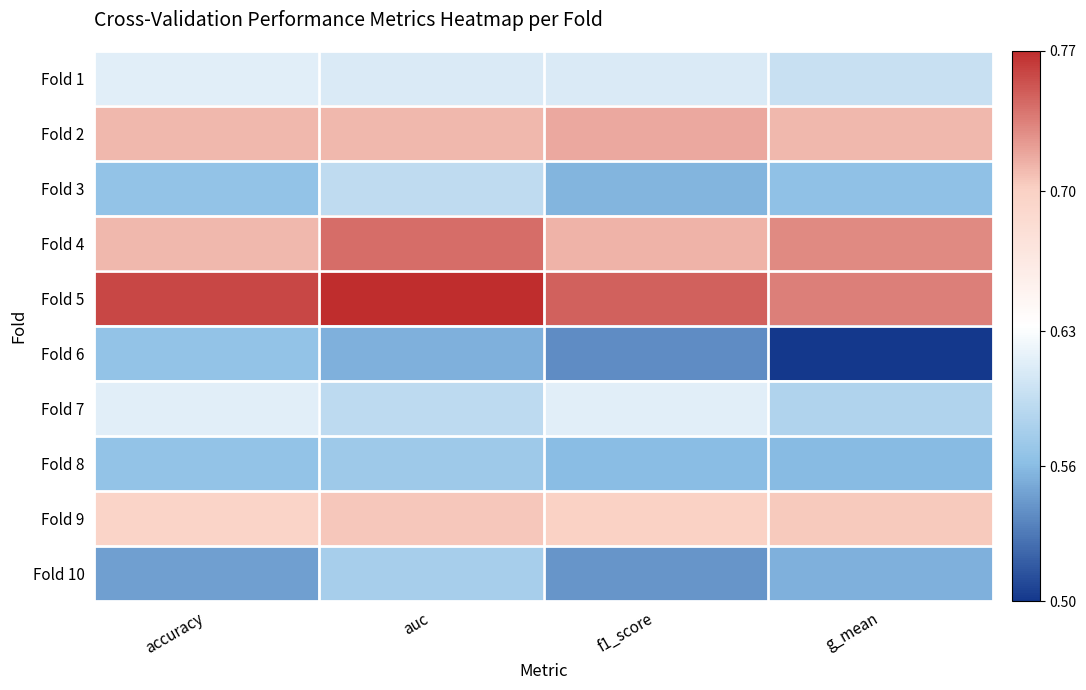

Which series has the largest range (max minus min)?

Fold 6